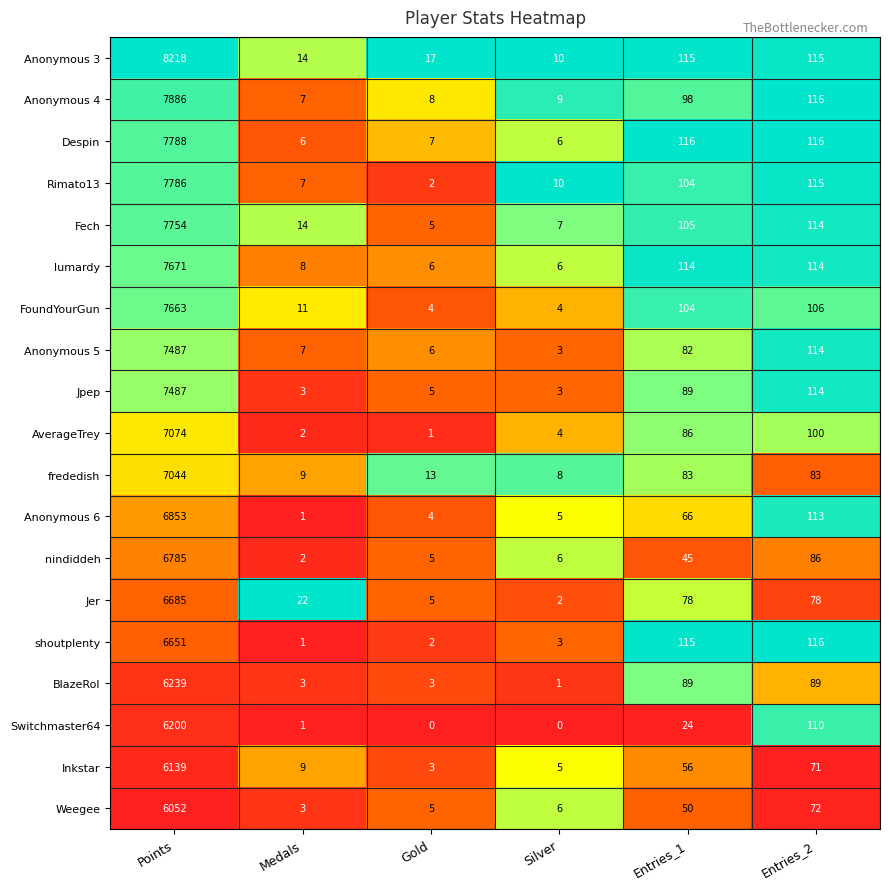

At which category does the chart reach its peak across all series?

Points